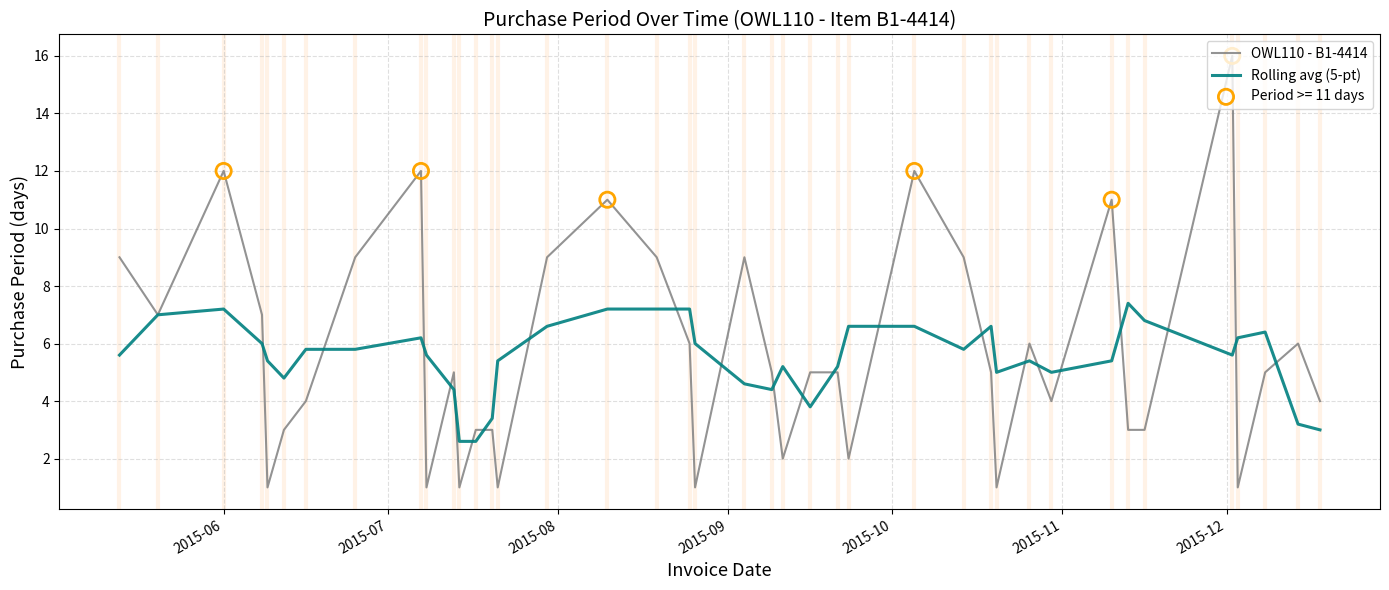

List the series in order of their peak value, lowest first.

Rolling avg (5-pt), OWL110 - B1-4414